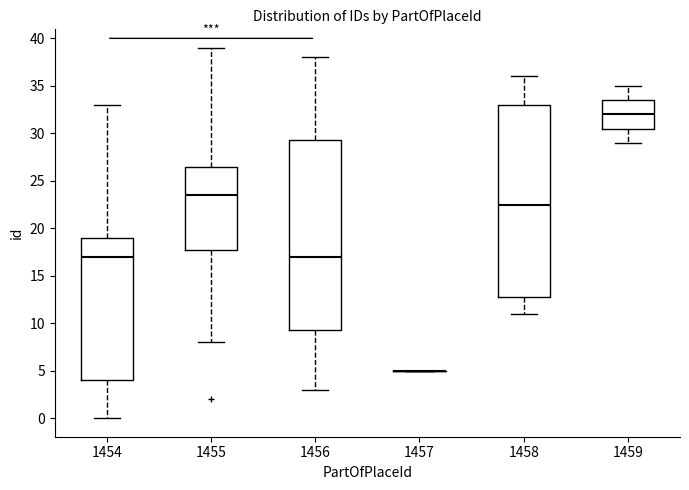

Reading left to right, read every box against the y-axis: the position of its median line, the range the box covers, and the ends of its whiskers. The values are not printed on the chart, so give them approximately, as read against the axis.

1454: median 17.0, box 4.0 to 19.0, whiskers 0.0 to 33.0
1455: median 23.5, box 18.0 to 26.5, whiskers 8.0 to 39.0
1456: median 17.0, box 9.5 to 29.5, whiskers 3.0 to 38.0
1457: box collapsed to a line at 5.0, whiskers 5.0 to 5.0
1458: median 22.5, box 13.0 to 33.0, whiskers 11.0 to 36.0
1459: median 32.0, box 30.5 to 33.5, whiskers 29.0 to 35.0